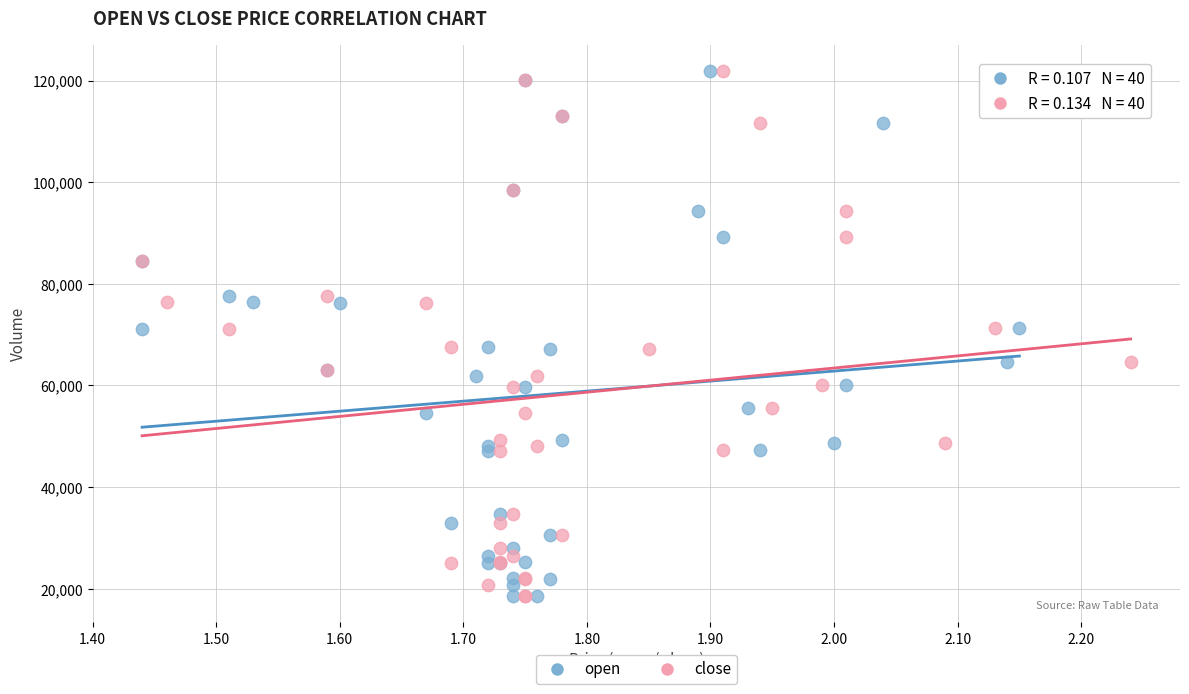

What are all the series names shown in the legend?

open, close